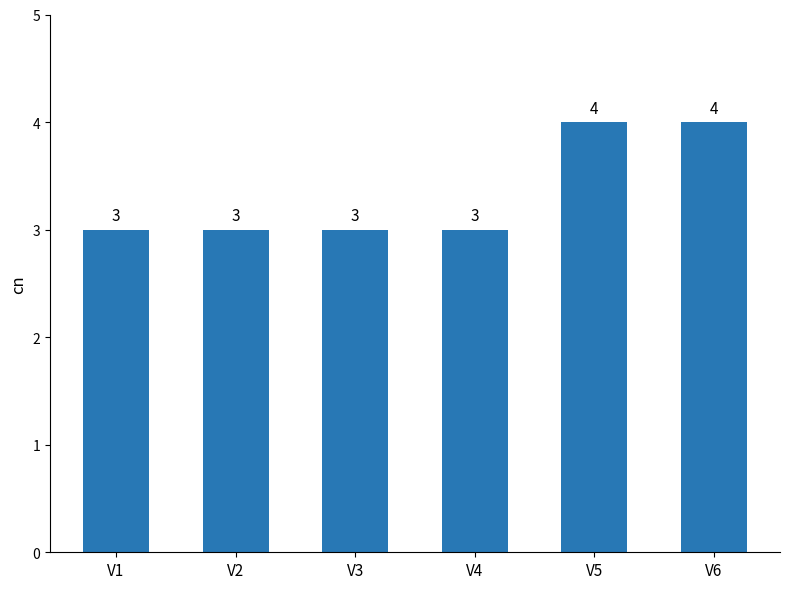

What is the sum of all values?

20